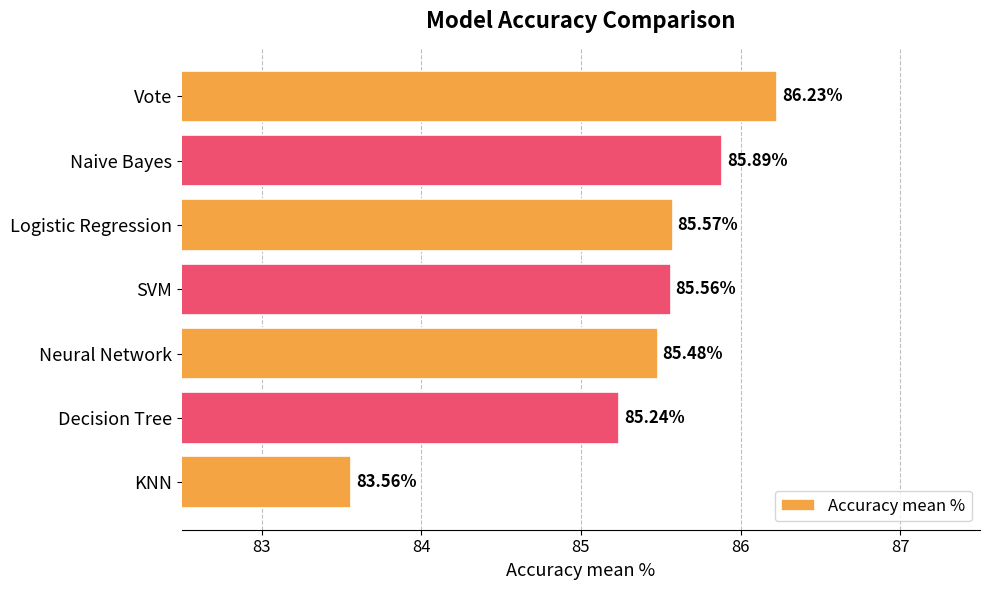

What is the label of the 4th bar from the bottom?

SVM